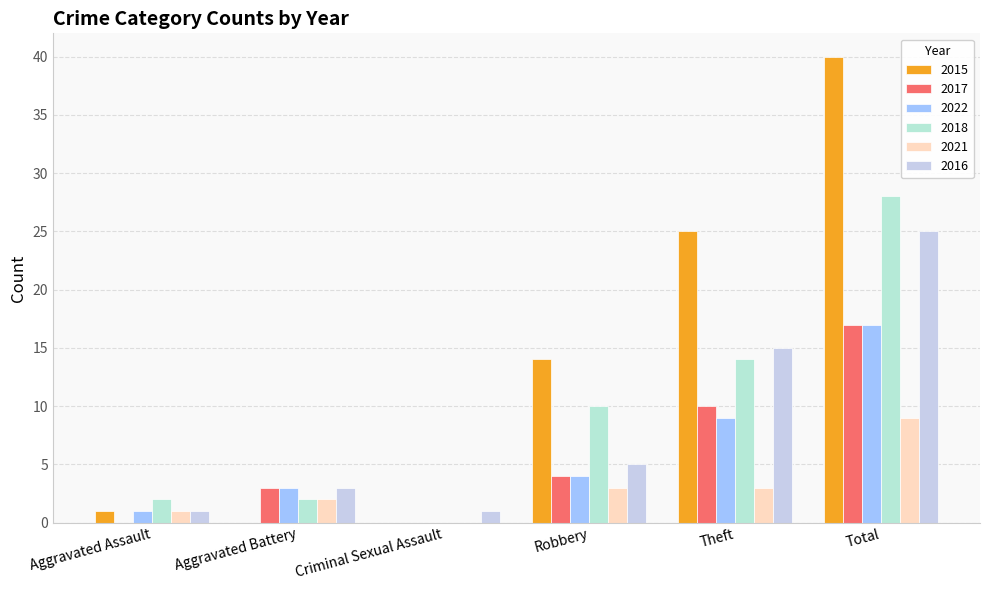

At which label does 2022 reach its peak?

Total